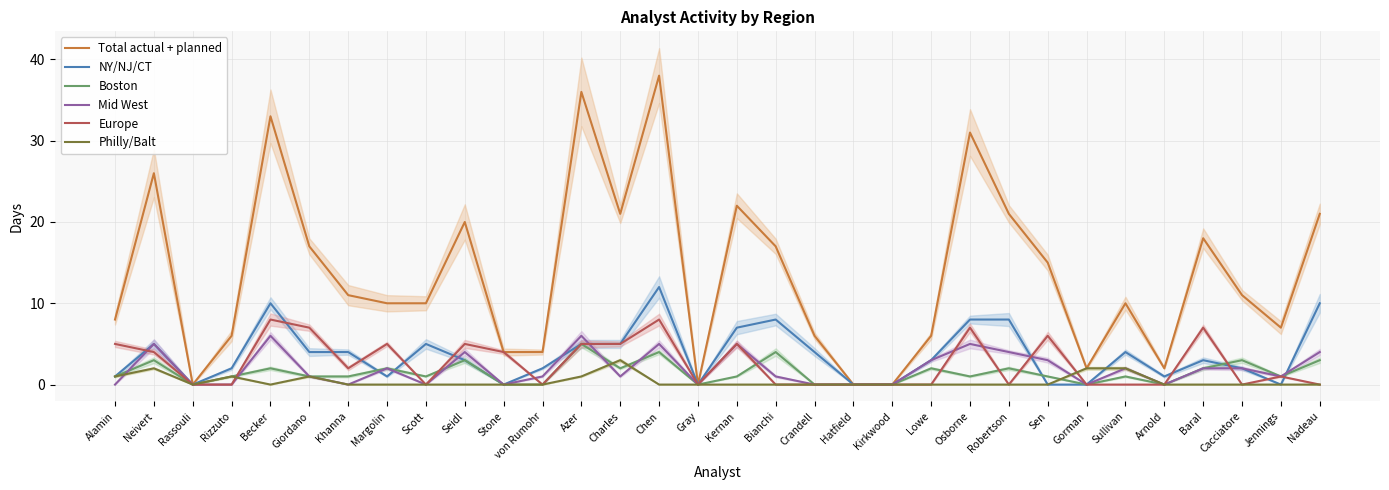

Which category has the highest value across all series?

Chen